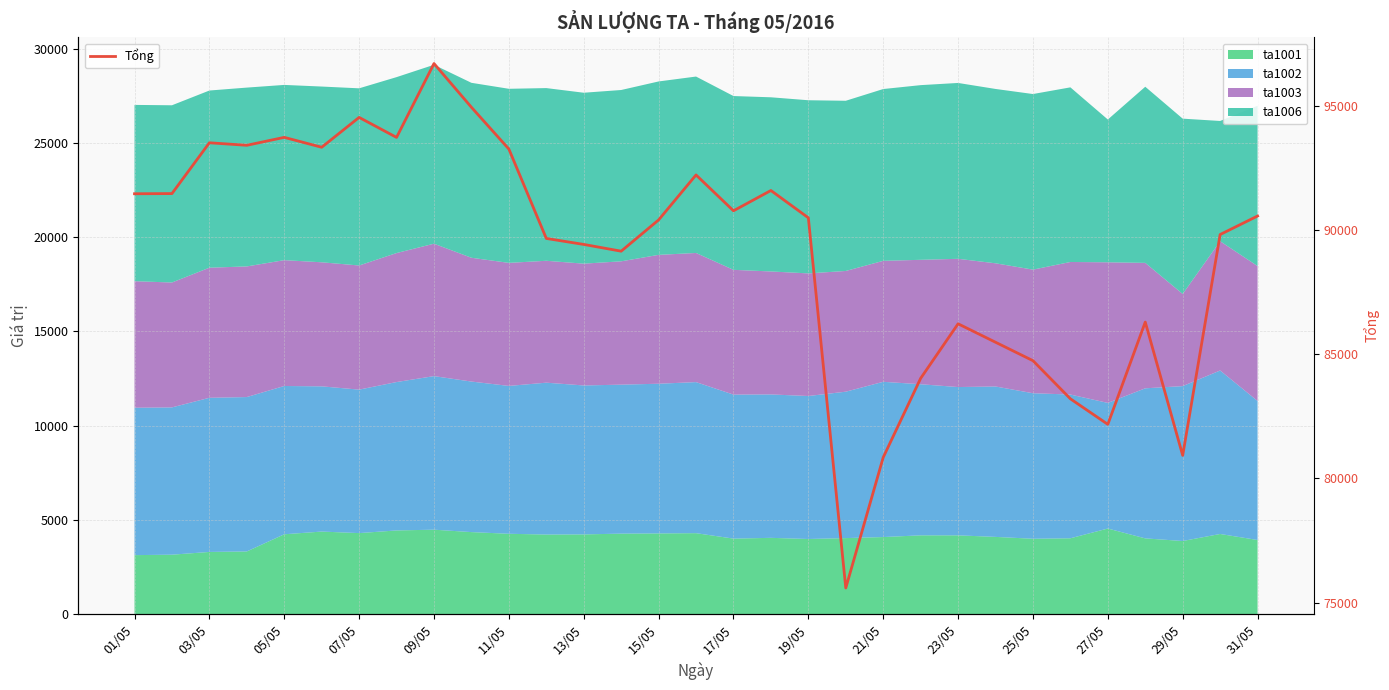

What is the highest value of the Tổng series?

96698.5